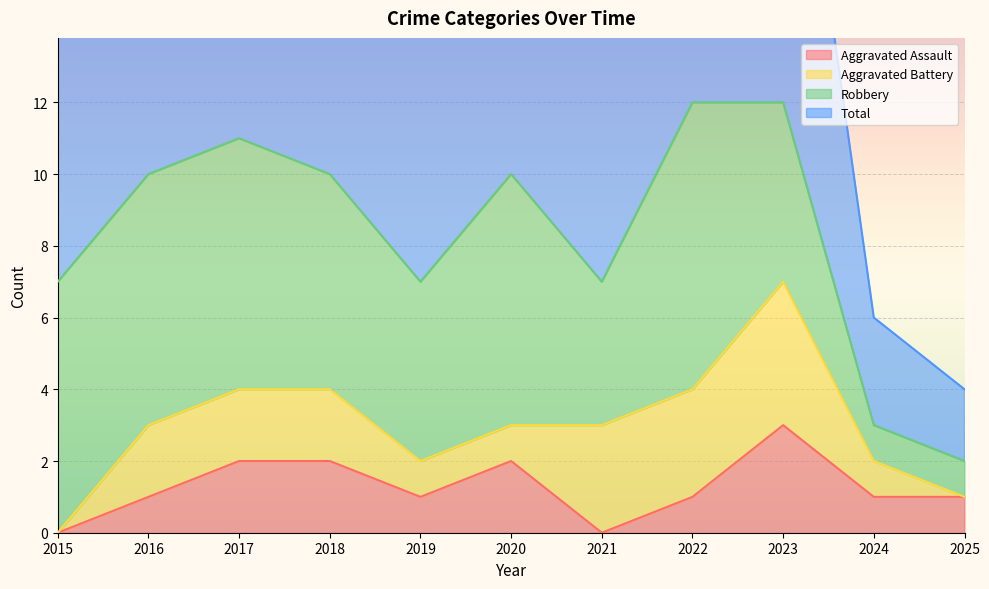

Which has a higher value, 2022 or 2019?

2022